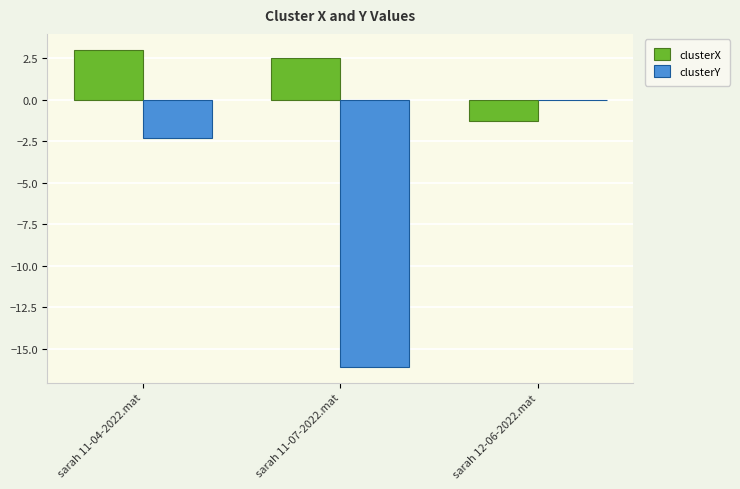

How many groups of bars are there?

3